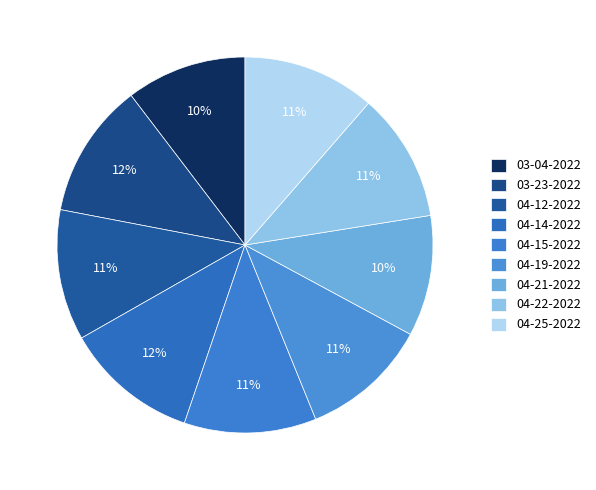

What is the largest slice in the pie chart?

carl 03-23-2022.mat